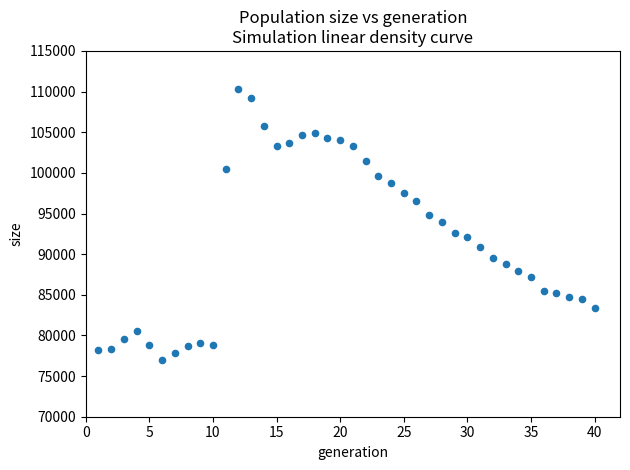

What is the range of X values (max minus min)?

39